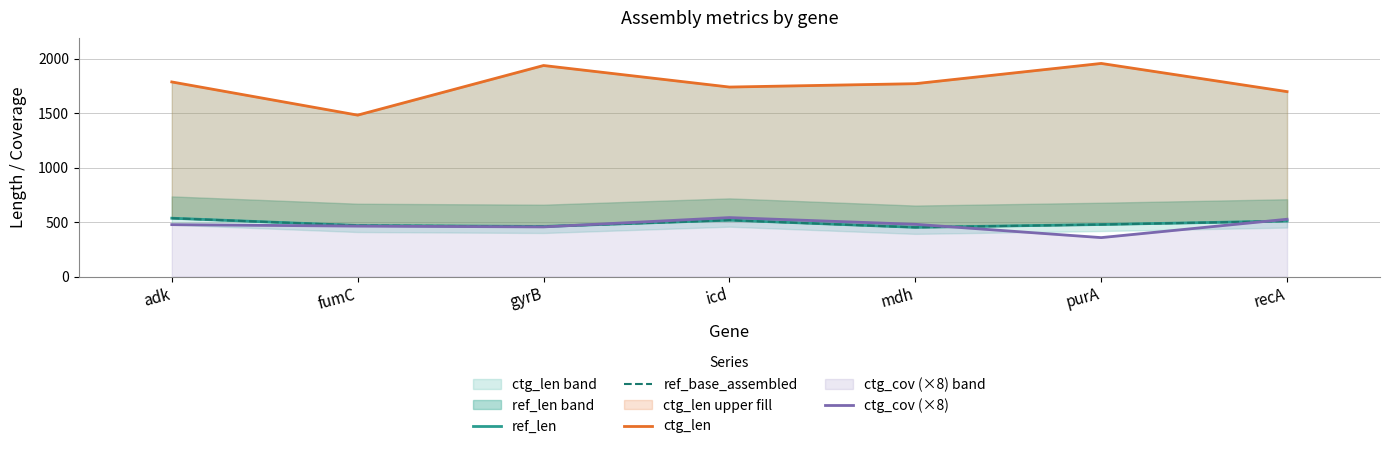

What is the difference between the second highest and minimum values in the ref_len series?

66.0